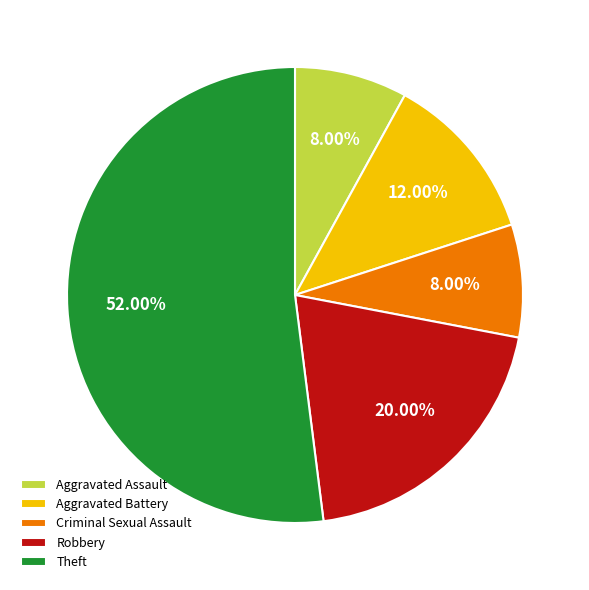

Which slice represents more than half of the pie?

Theft